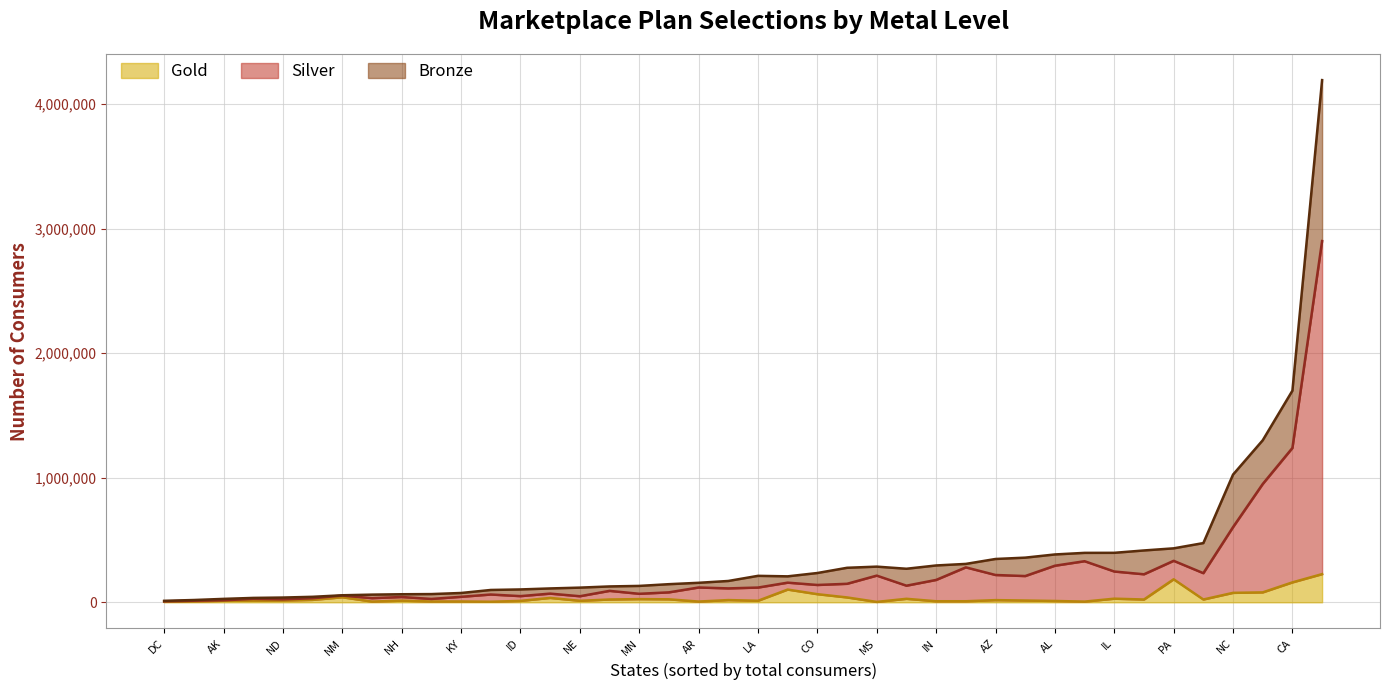

What is the highest value of the Gold series?

226291